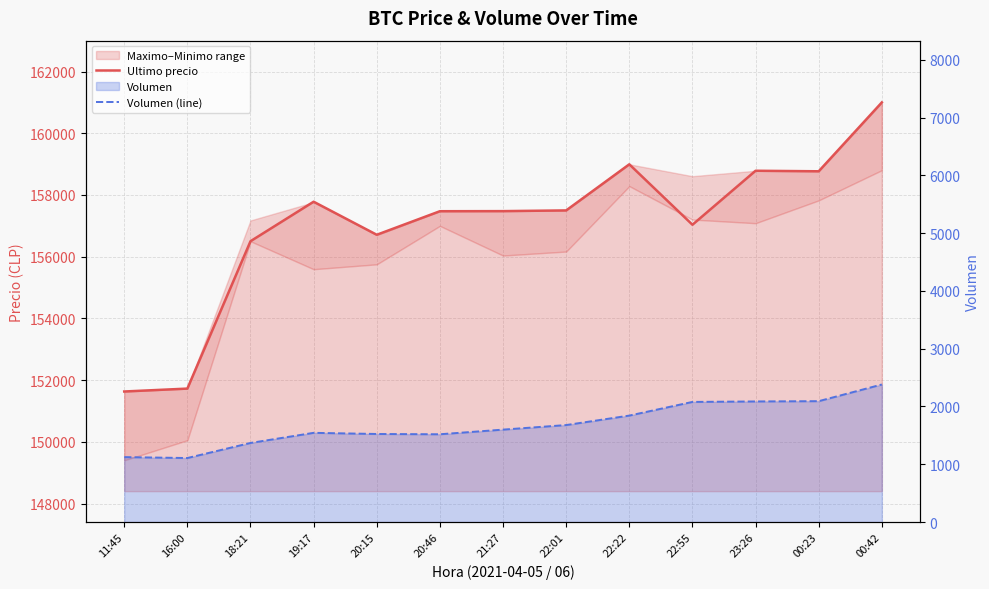

At which label is Volumen (line) closest to 1744?

22:01